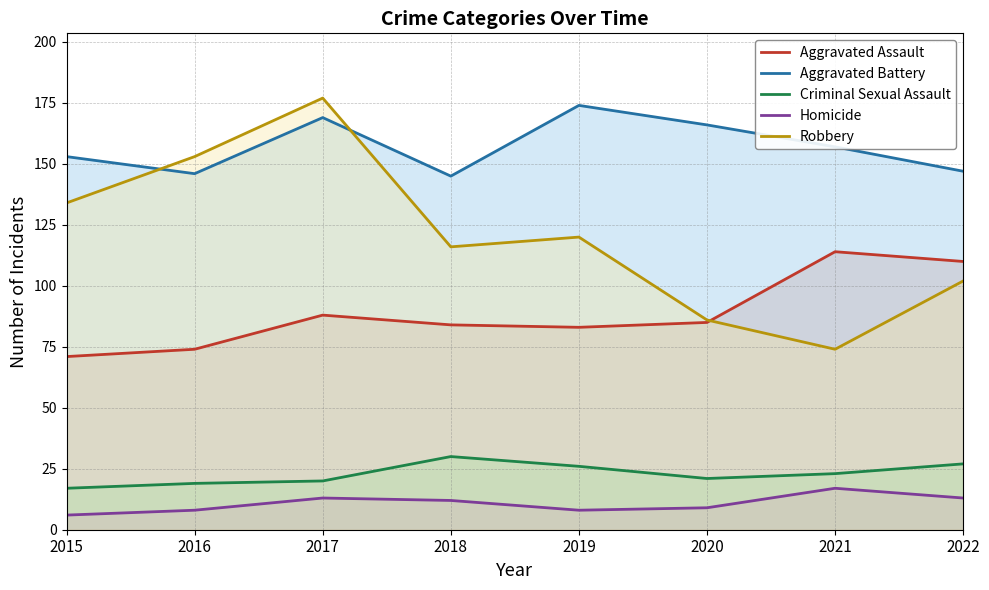

Where is the first local minimum for Robbery?

2018